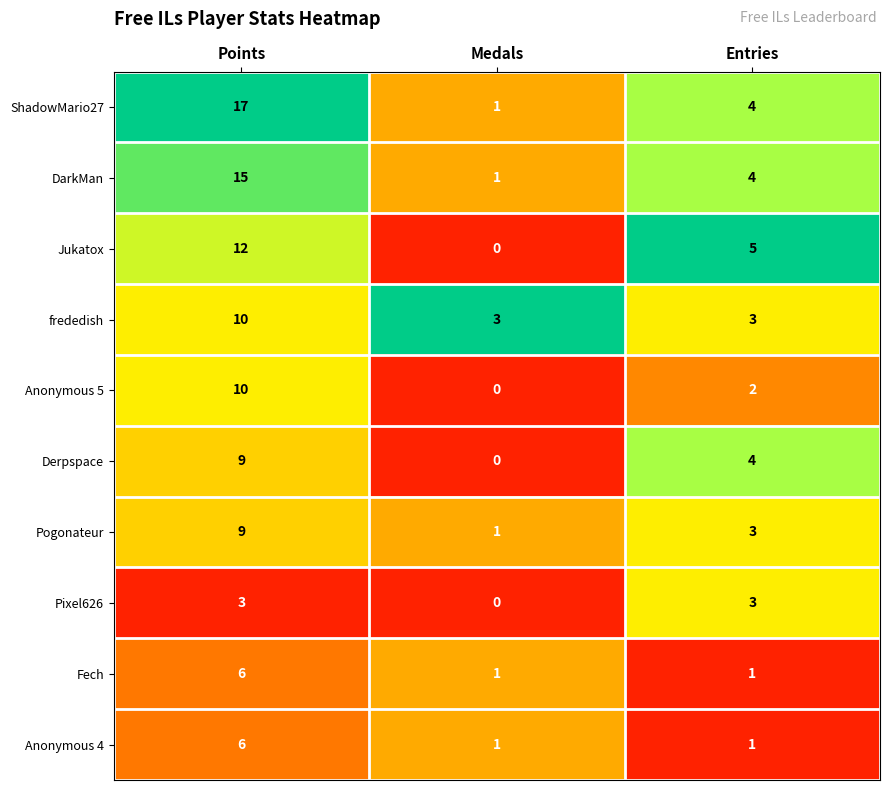

What is the sum of all Fech values?

8